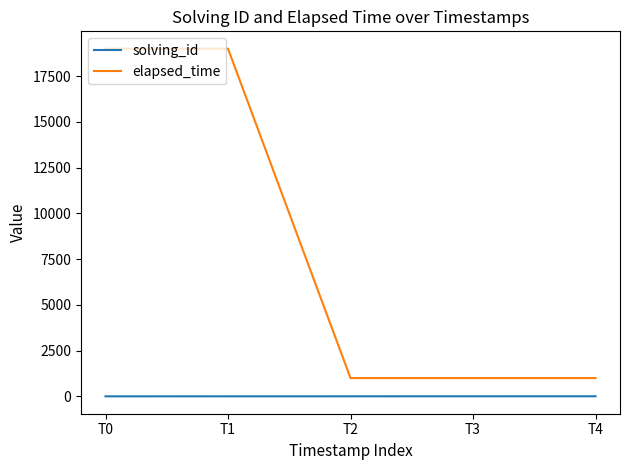

True or false: solving_id and elapsed_time cross at least once.

False